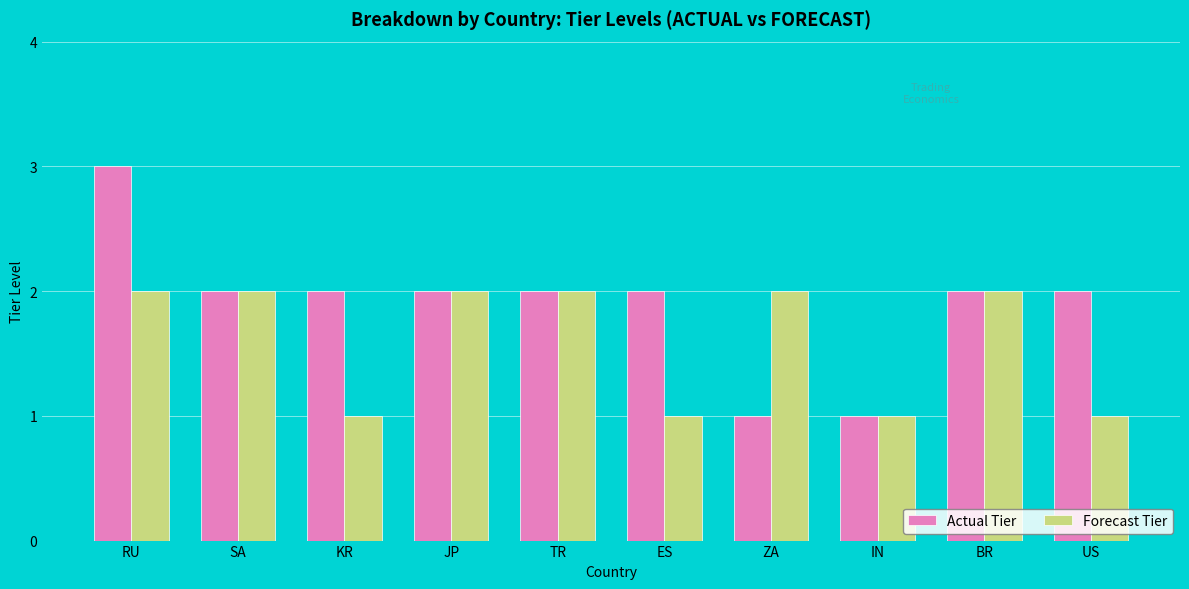

What is the label of the 3rd bar from the left?

KR